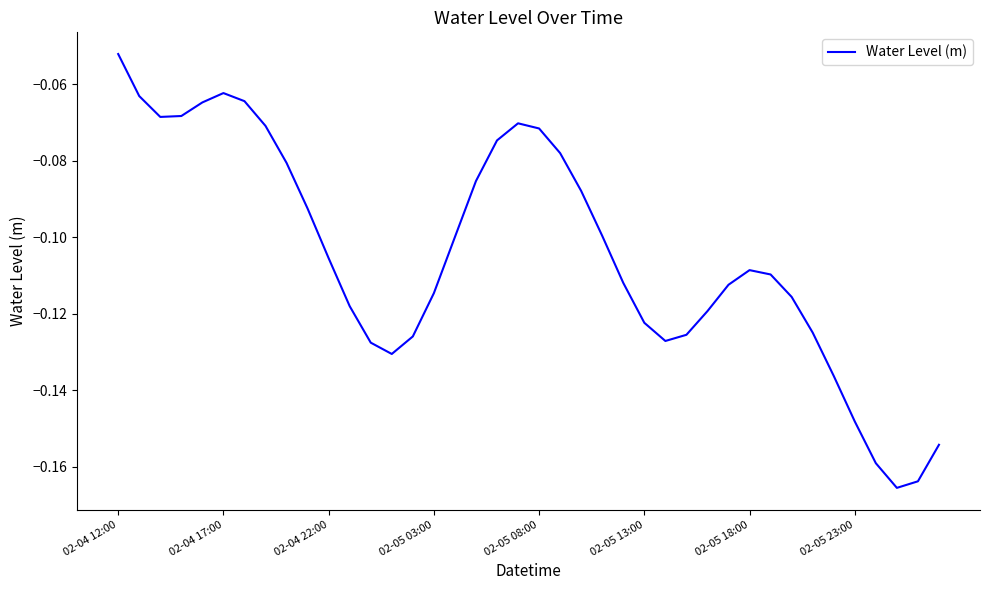

Does the chart display data point markers on the line(s)?

No